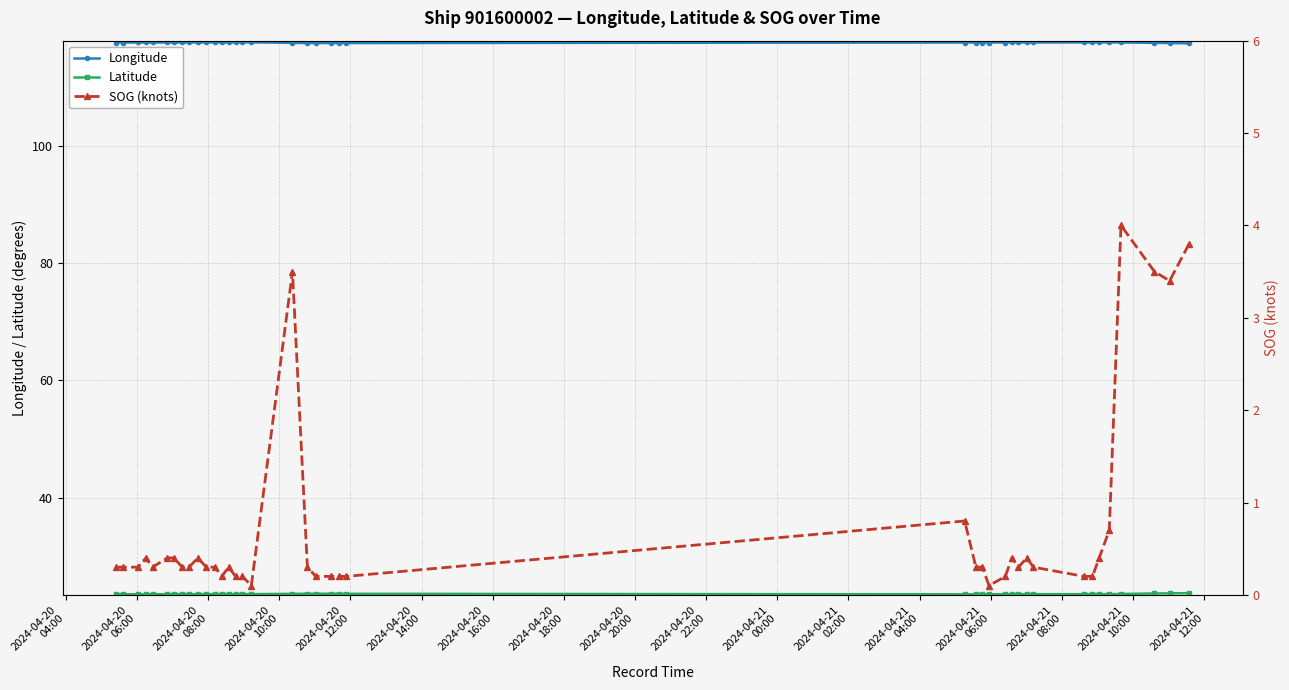

What is the value of the Longitude point at the 15th from the left?

117.7